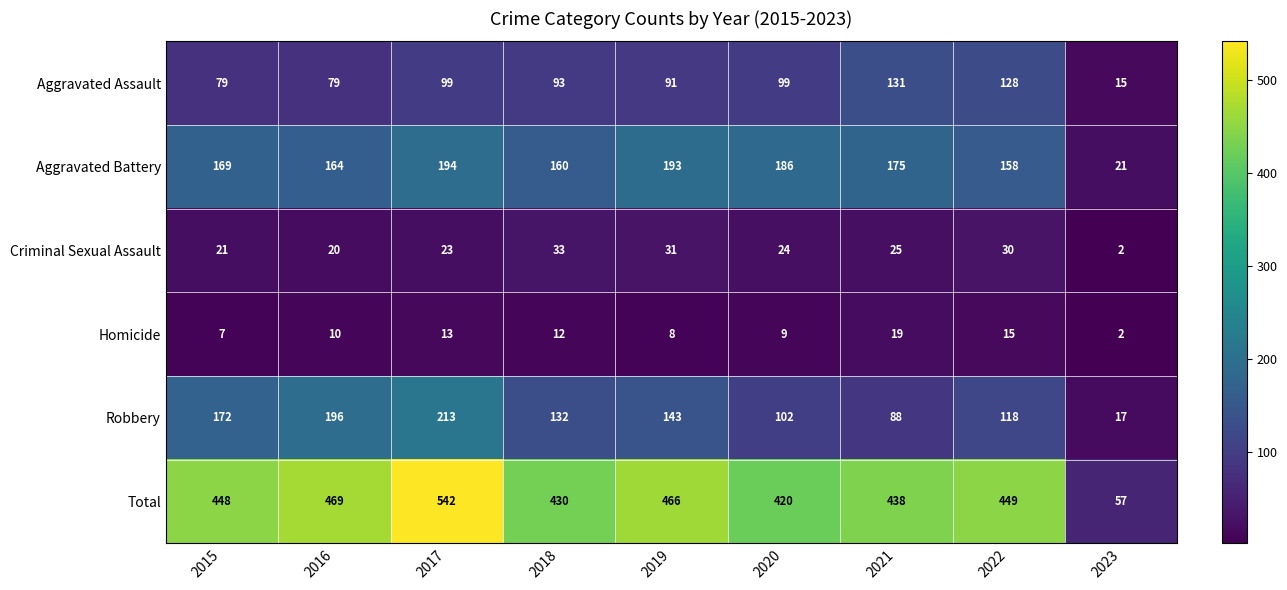

Which series has the largest total across all categories?

Total